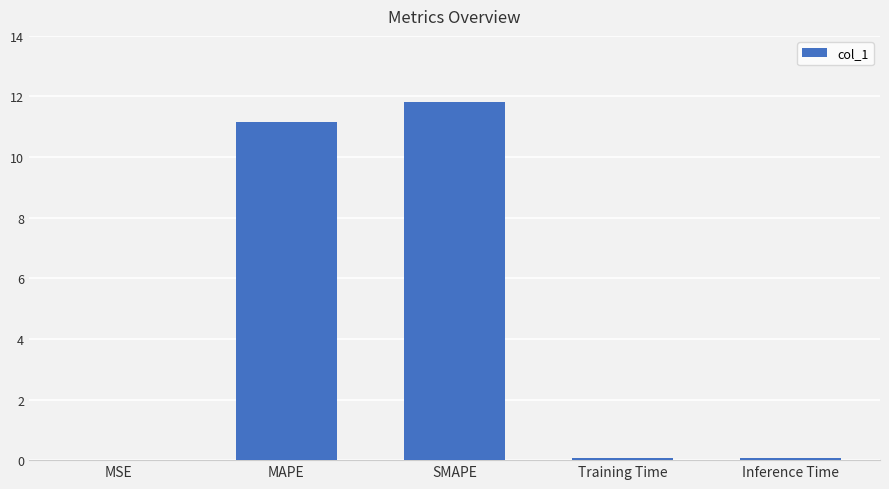

Are the bars grouped side by side (vs. stacked)?

No